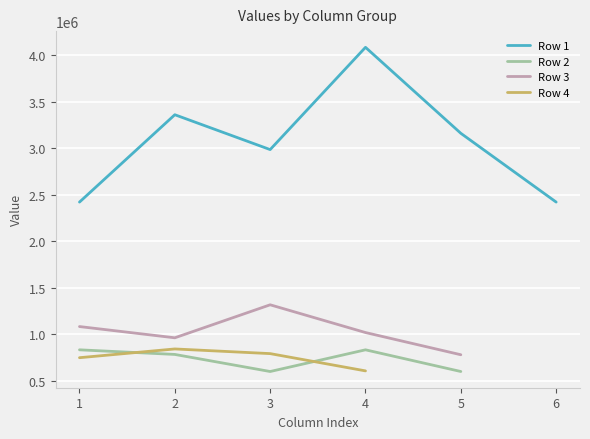

Between 3 and 1, which is larger?

3